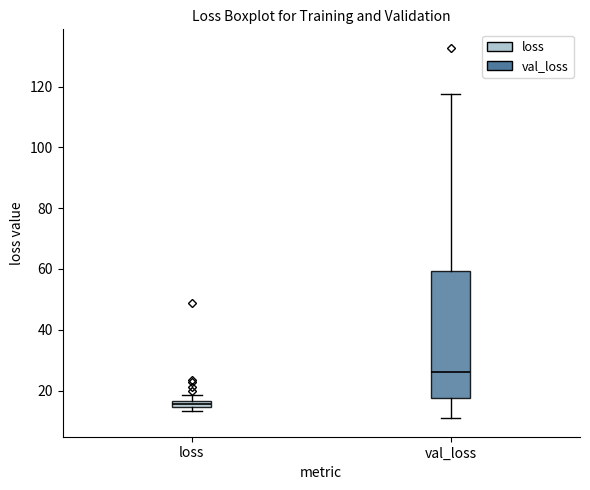

Which box has the highest median line?

val_loss